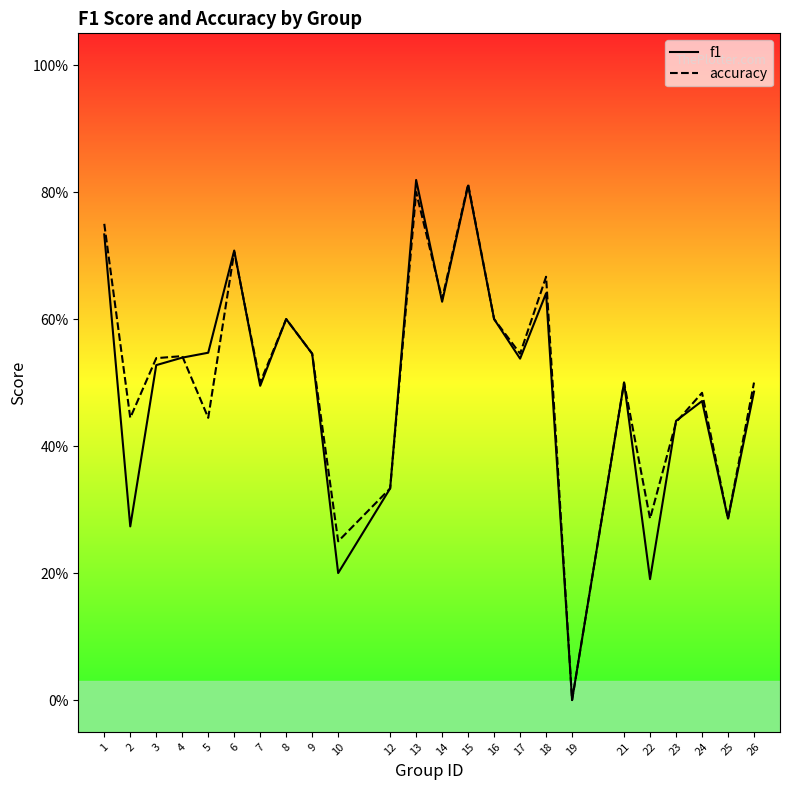

What is the value of the f1 point at the 13th from the left?

0.6